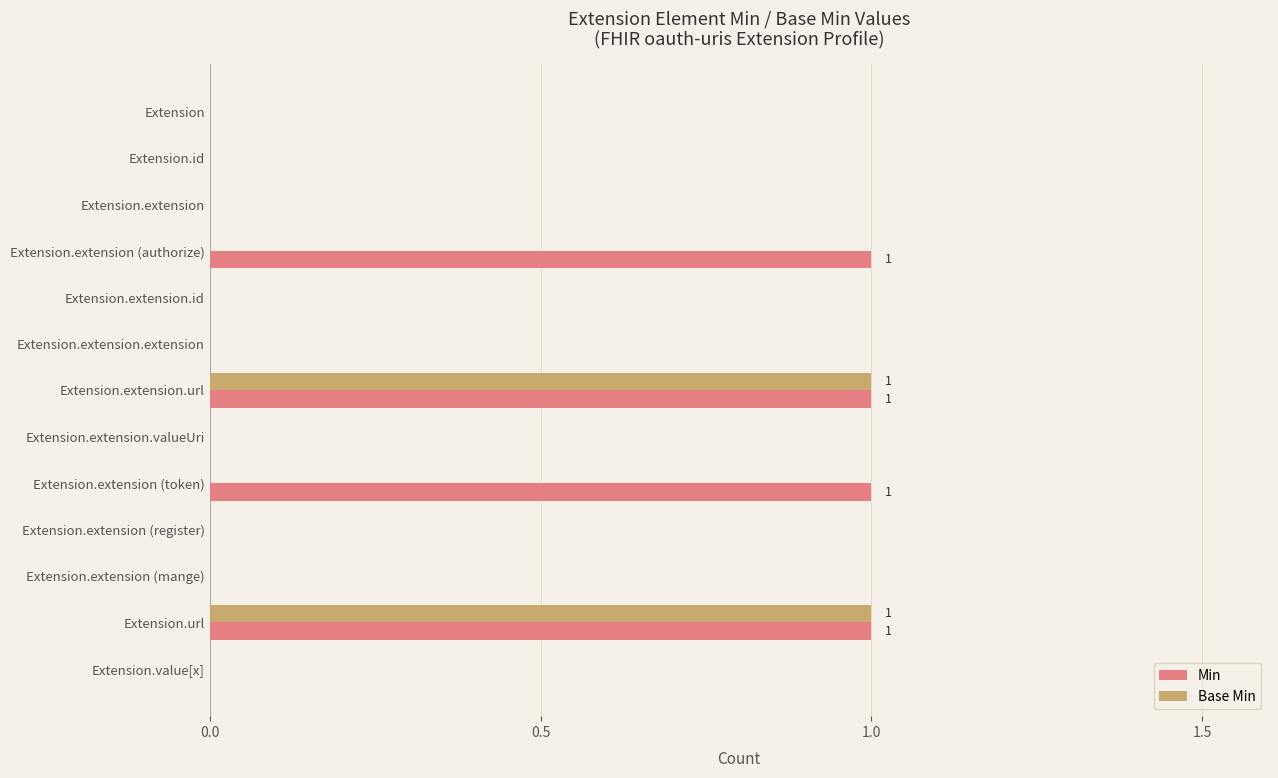

Which series changed the most between Extension.extension (authorize) and Extension.extension.extension?

Min